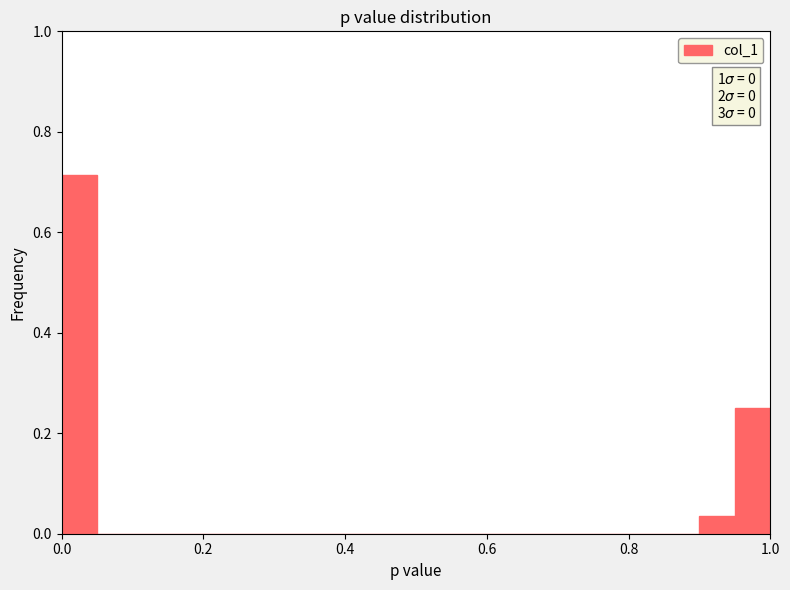

Around what value on the x-axis is the tallest bar? Give the approximate position of its centre, as read against the axis.

0.02